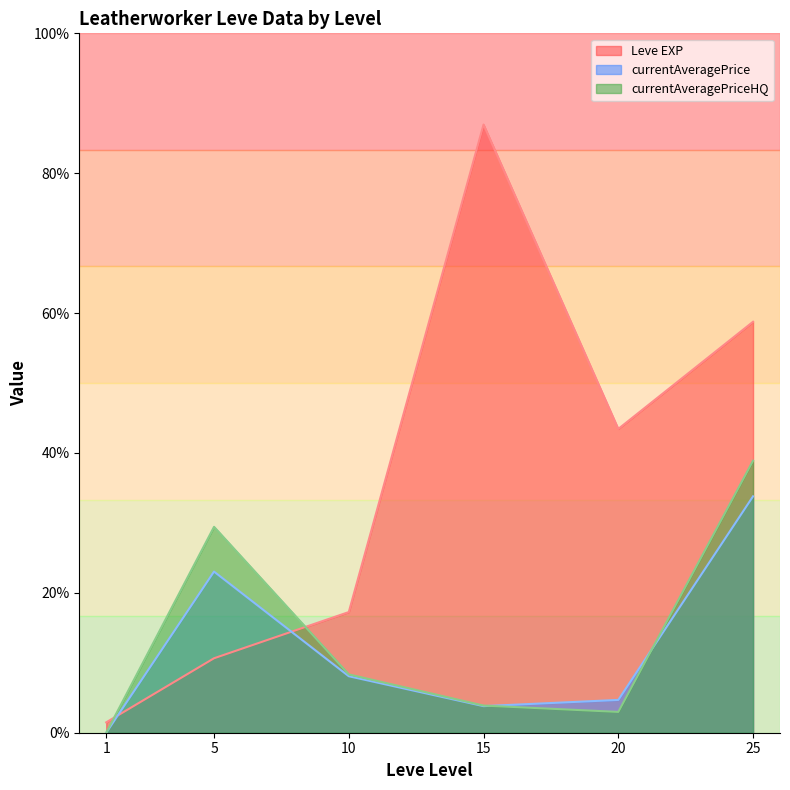

How many lines are shown in the chart?

3